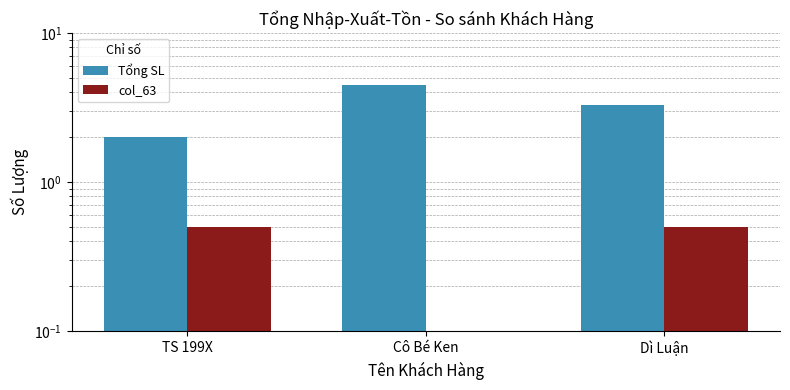

What is the label of the 2nd bar from the left?

Cô Bé Ken